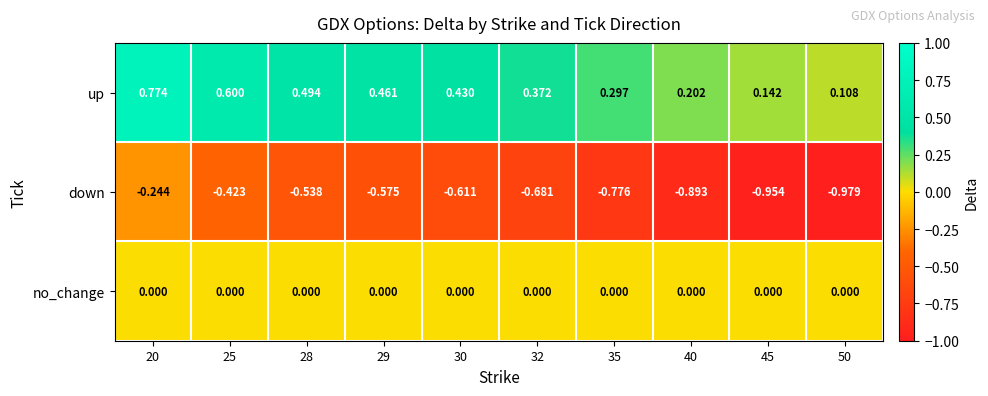

Which series has the largest total across all categories?

up